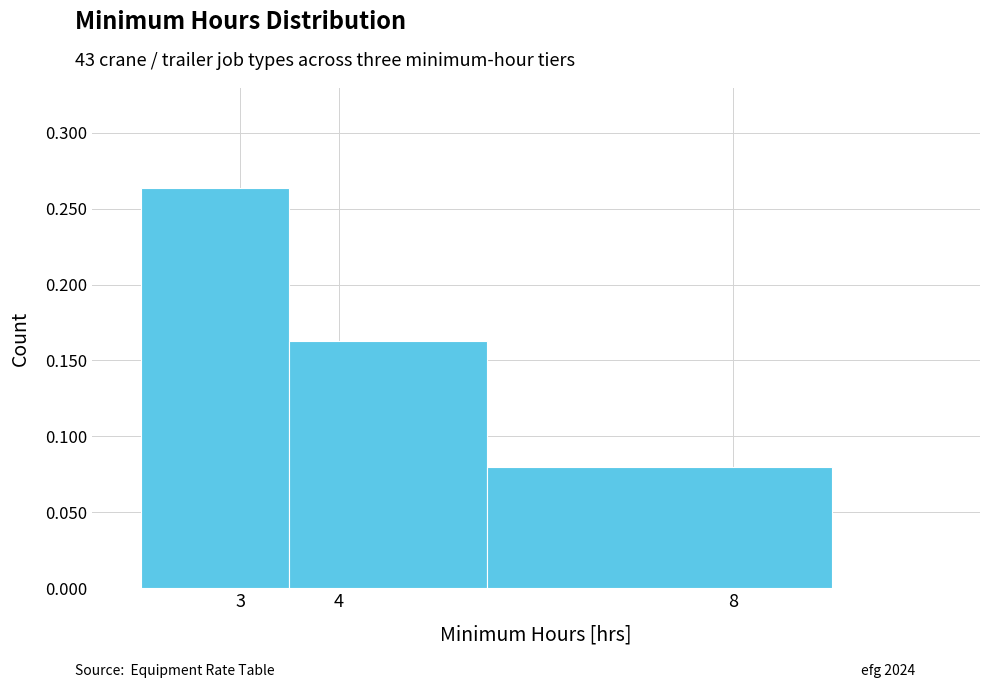

How tall is the bar that spans 5.5 to 9.0 on the x-axis? The values are not printed on the chart, so give them approximately, as read against the axis.

0.080